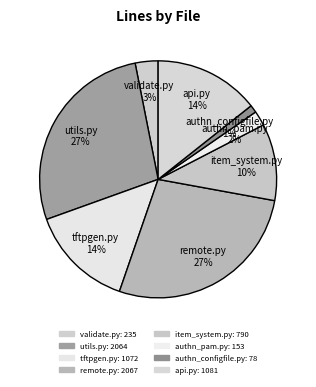

Combined, do utils.py and authn_pam.py account for over 50%?

No